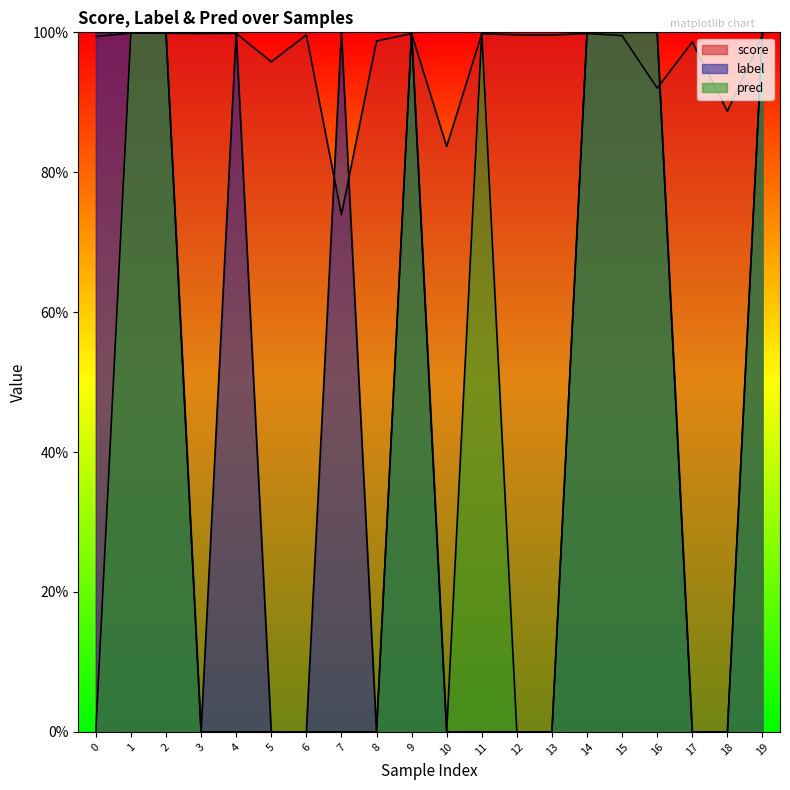

Count the number of categories in the chart.

20